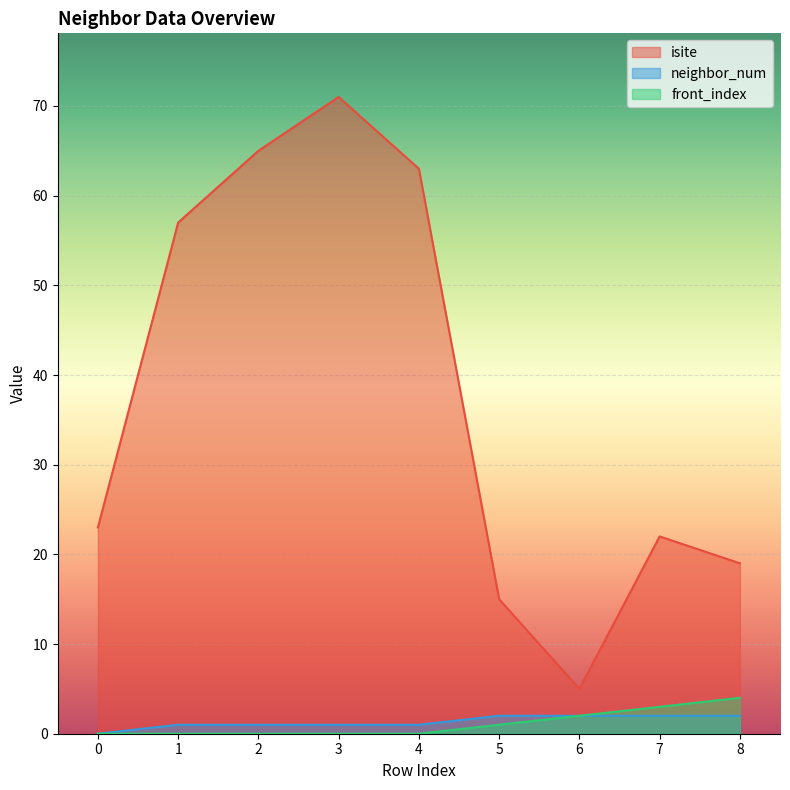

Rank the categories by neighbor_num value from lowest to highest.

0, 1, 2, 3, 4, 5, 6, 7, 8